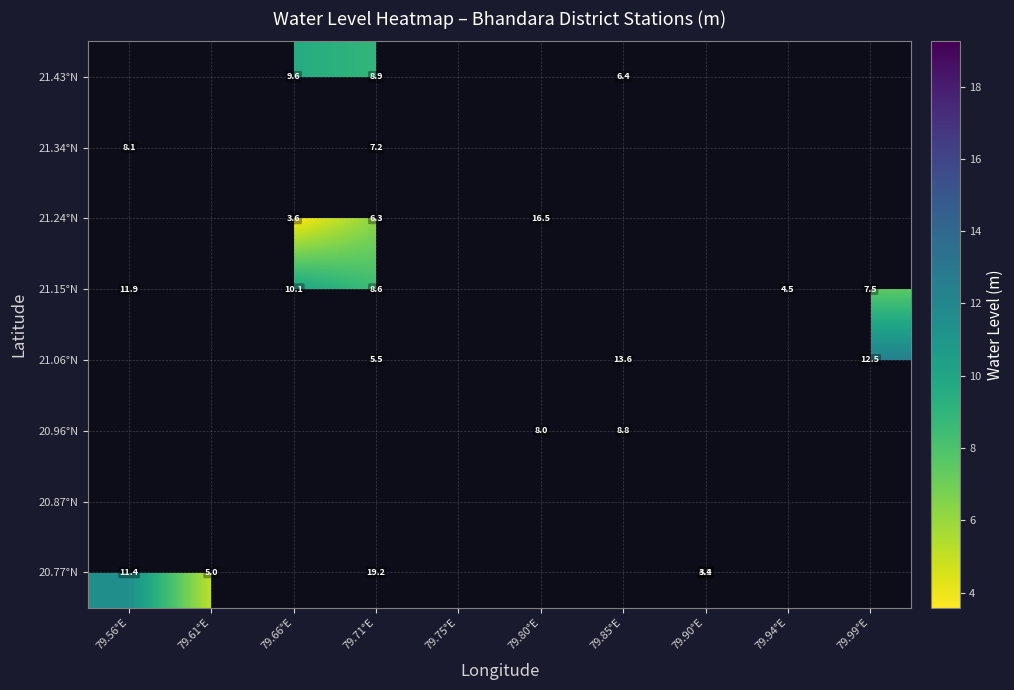

Rank the categories by 20.96°N value from lowest to highest.

79.56°E, 79.61°E, 79.66°E, 79.71°E, 79.75°E, 79.80°E, 79.85°E, 79.90°E, 79.94°E, 79.99°E